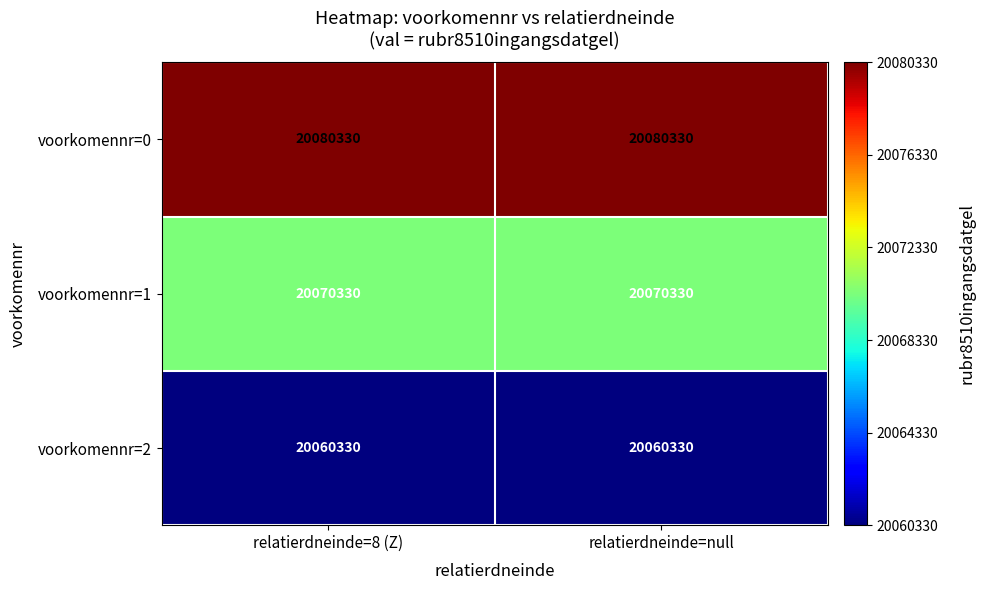

What is the smallest value displayed?

20060330